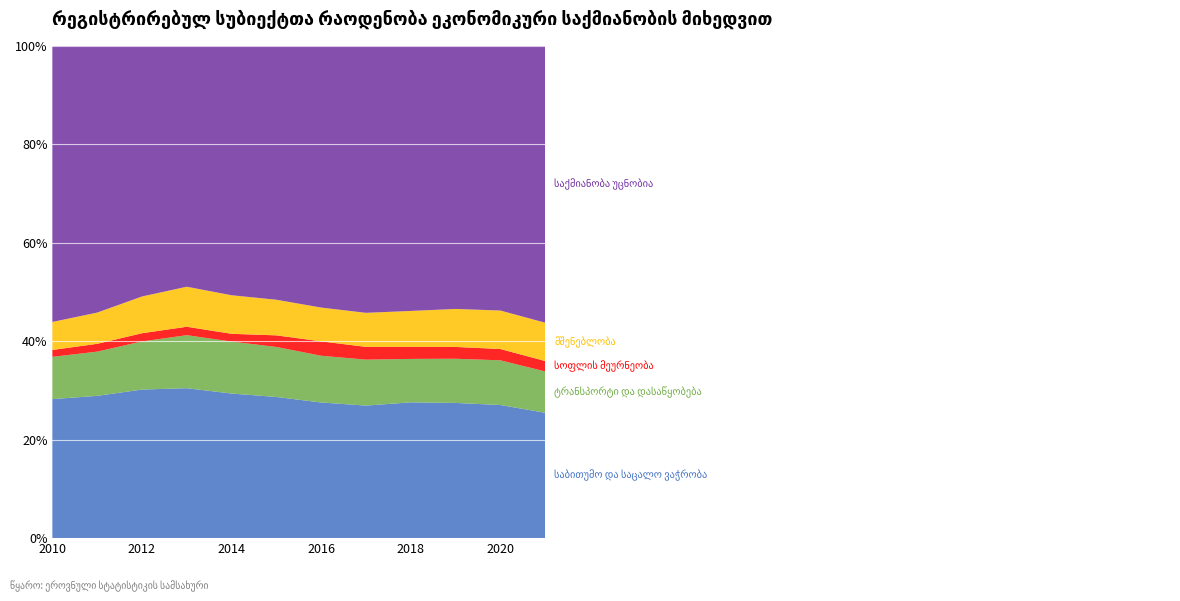

Reading left to right, transcribe all the data shown in this chart.

საბითუმო და საცალო ვაჭრობა: 2010=283	2011=328	2012=380	2013=427	2014=465	2015=511	2016=566	2017=623	2018=688	2019=722	2020=754	2021=782
ტრანსპორტი და დასაწყობება: 2010=86	2011=102	2012=123	2013=151	2014=167	2015=181	2016=195	2017=216	2018=220	2019=236	2020=253	2021=258
სოფლის მეურნეობა: 2010=14	2011=18	2012=21	2013=24	2014=25	2015=42	2016=60	2017=60	2018=61	2019=63	2020=64	2021=65
მშენებლობა: 2010=57	2011=72	2012=94	2013=114	2014=124	2015=129	2016=141	2017=160	2018=182	2019=203	2020=218	2021=239
საქმიანობა უცნობია: 2010=562	2011=615	2012=641	2013=686	2014=802	2015=919	2016=1092	2017=1255	2018=1343	2019=1405	2020=1499	2021=1727